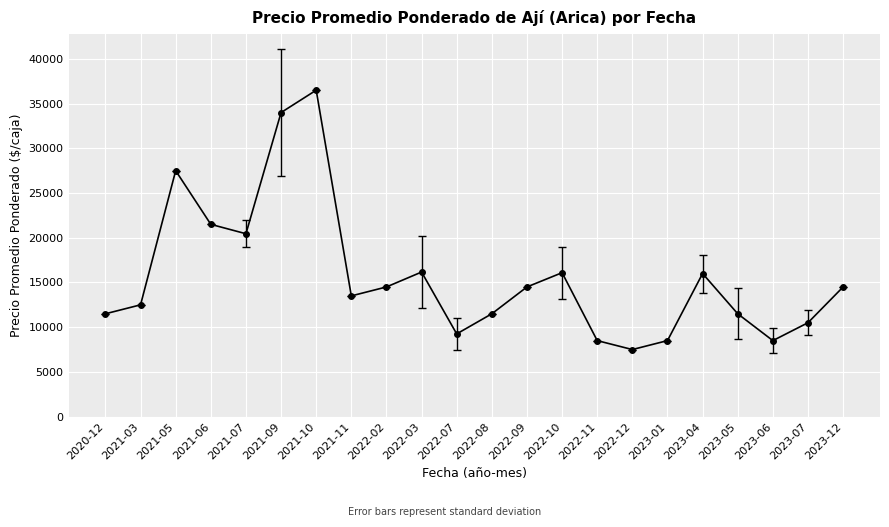

The value at 2021-09 is 13396. True or false?

False